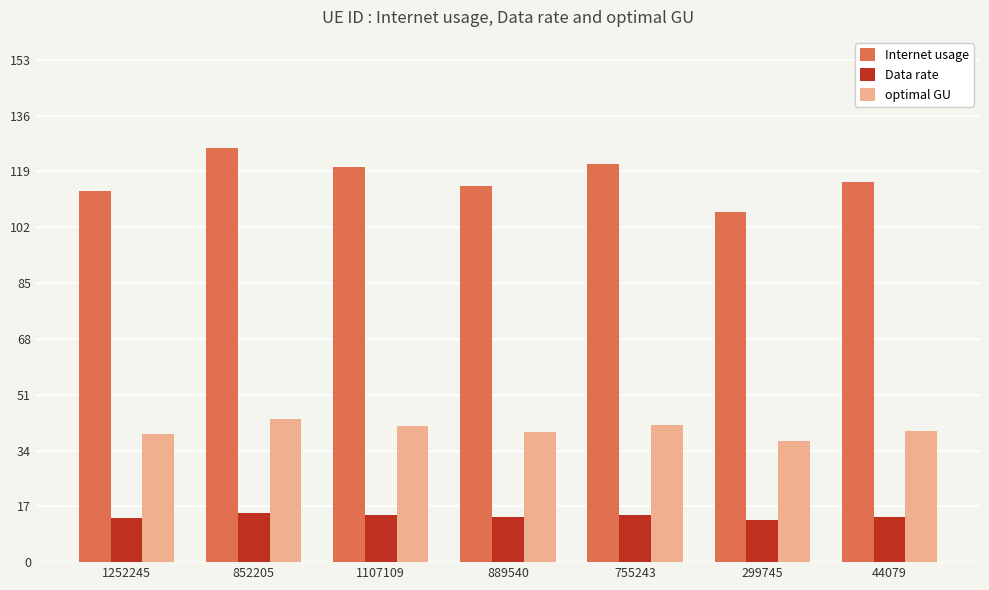

What are all the series names shown in the legend?

Internet usage, Data rate, optimal GU